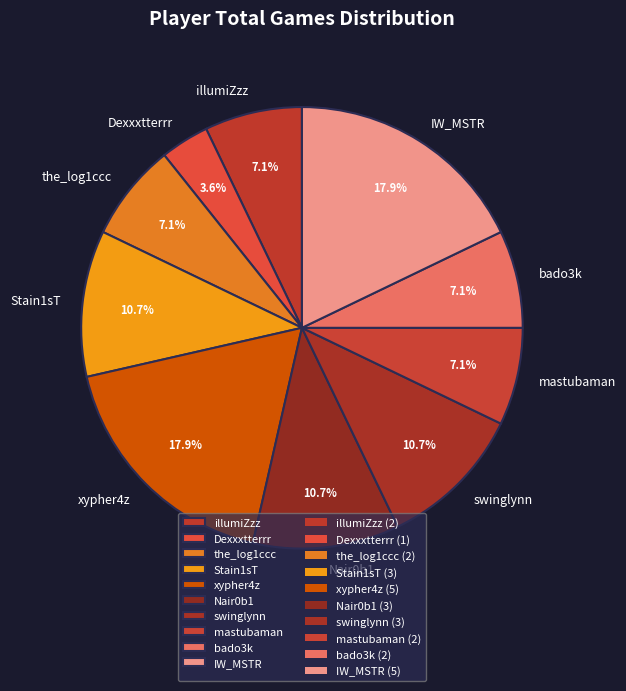

Count the number of slices in the pie.

10